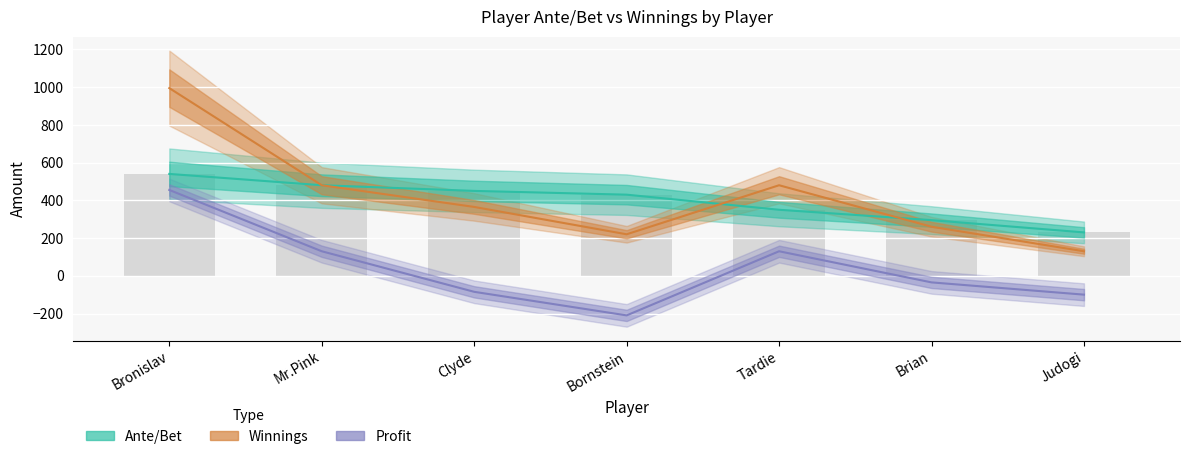

How many bars are there in each group?

3